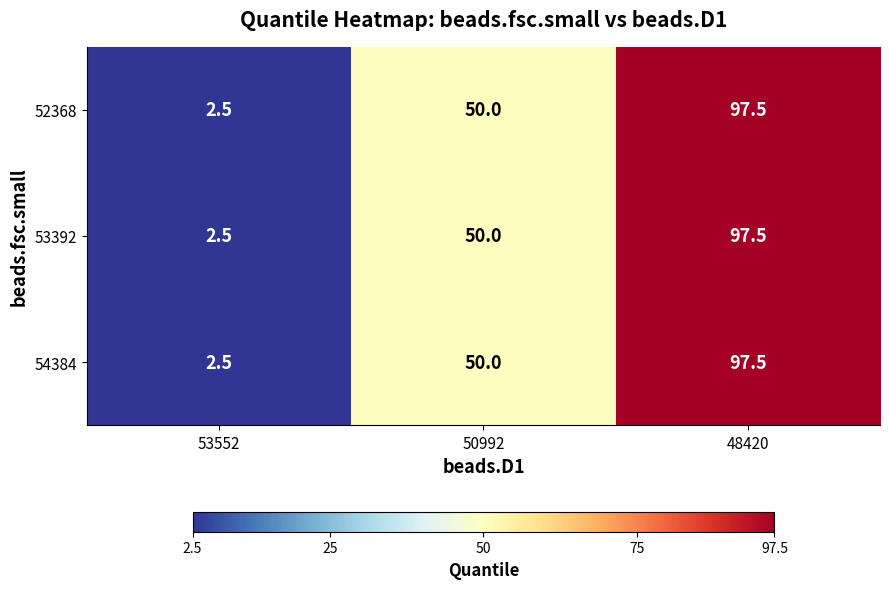

Is the value of 54384 at 53552 greater than the value of 53392 at 48420?

No